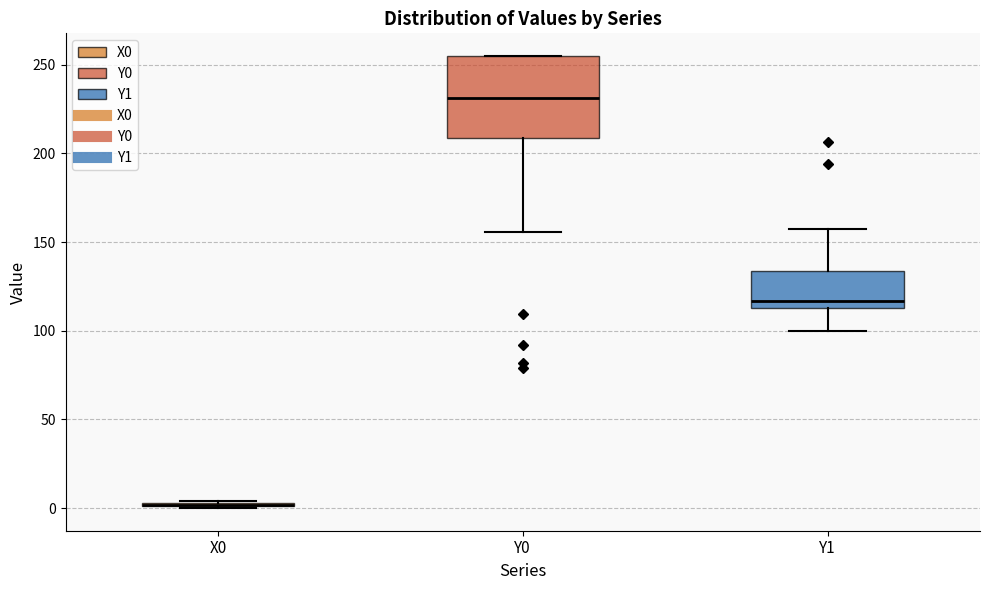

Where does the lower whisker of the box for Y1 end on the y-axis? The values are not printed on the chart, so give them approximately, as read against the axis.

100